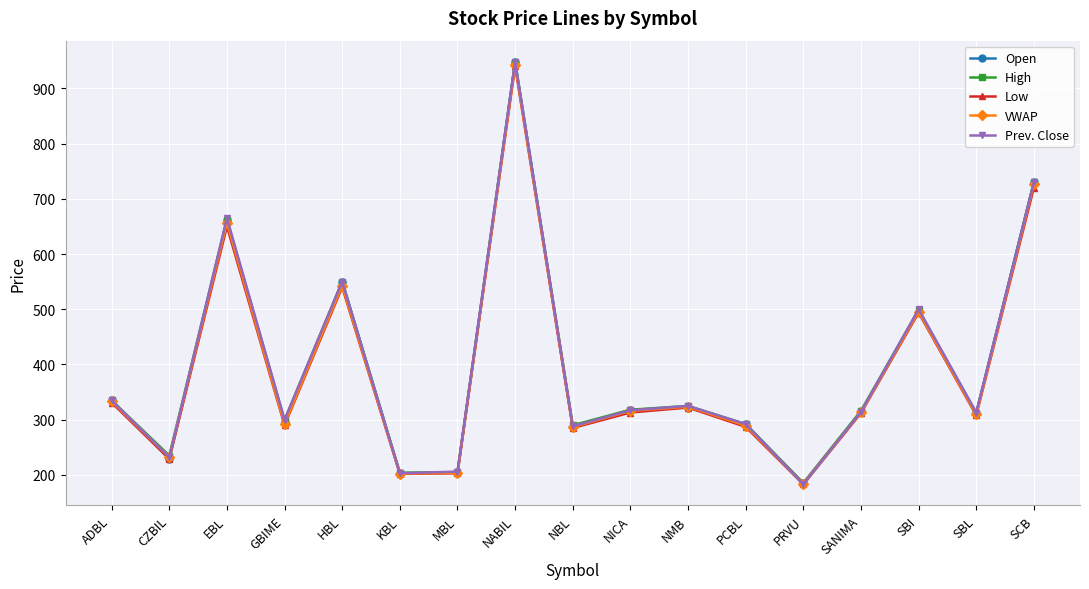

What is the value of the VWAP point at the 13th from the left?

183.7